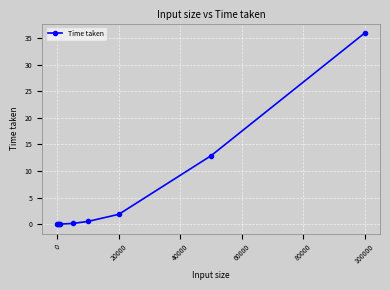

What is the value of the 7th point from the left?

1.8